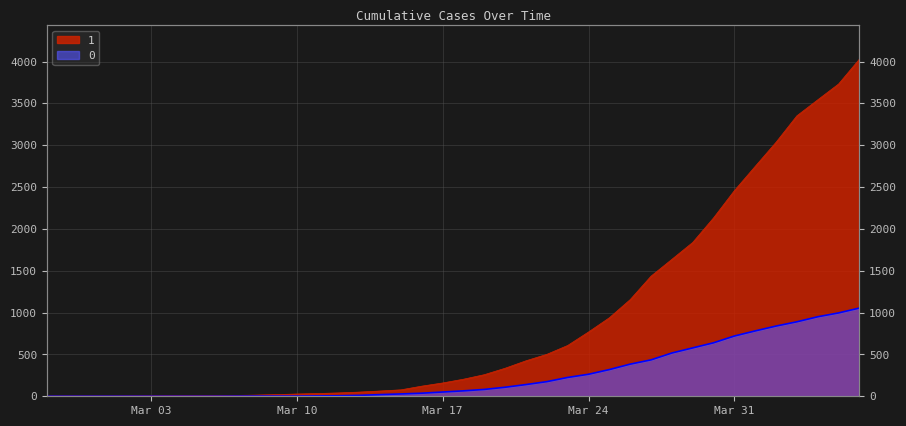

Which has a higher value, 2020-03-07 or 2020-03-06?

2020-03-07